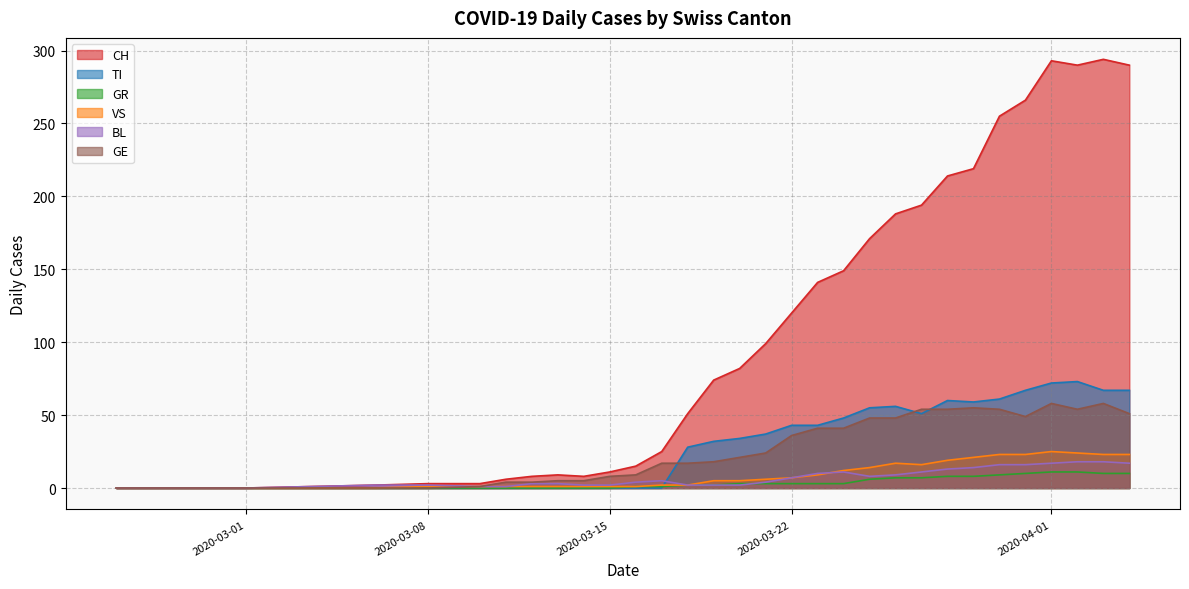

Which series has the widest spread of values?

CH